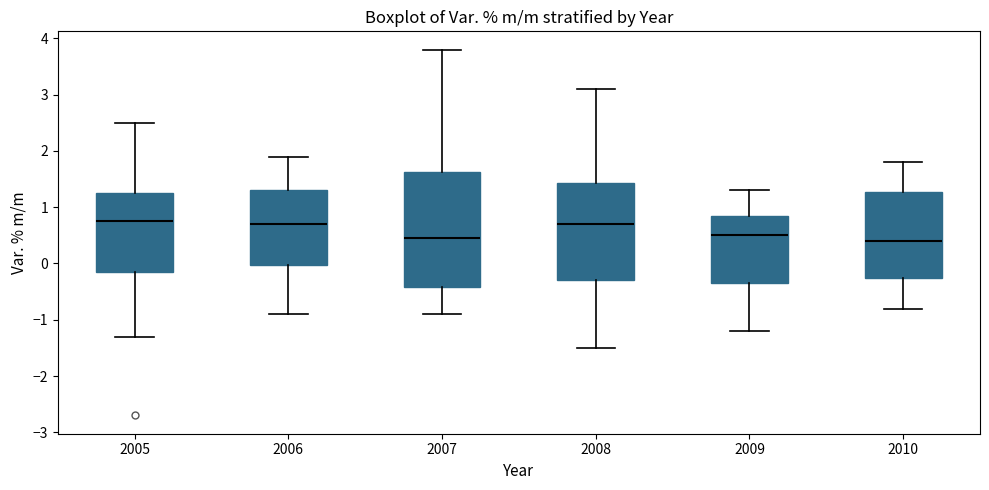

Where is the lower edge of the box at x = 2009 on the y-axis? The values are not printed on the chart, so give them approximately, as read against the axis.

-0.3